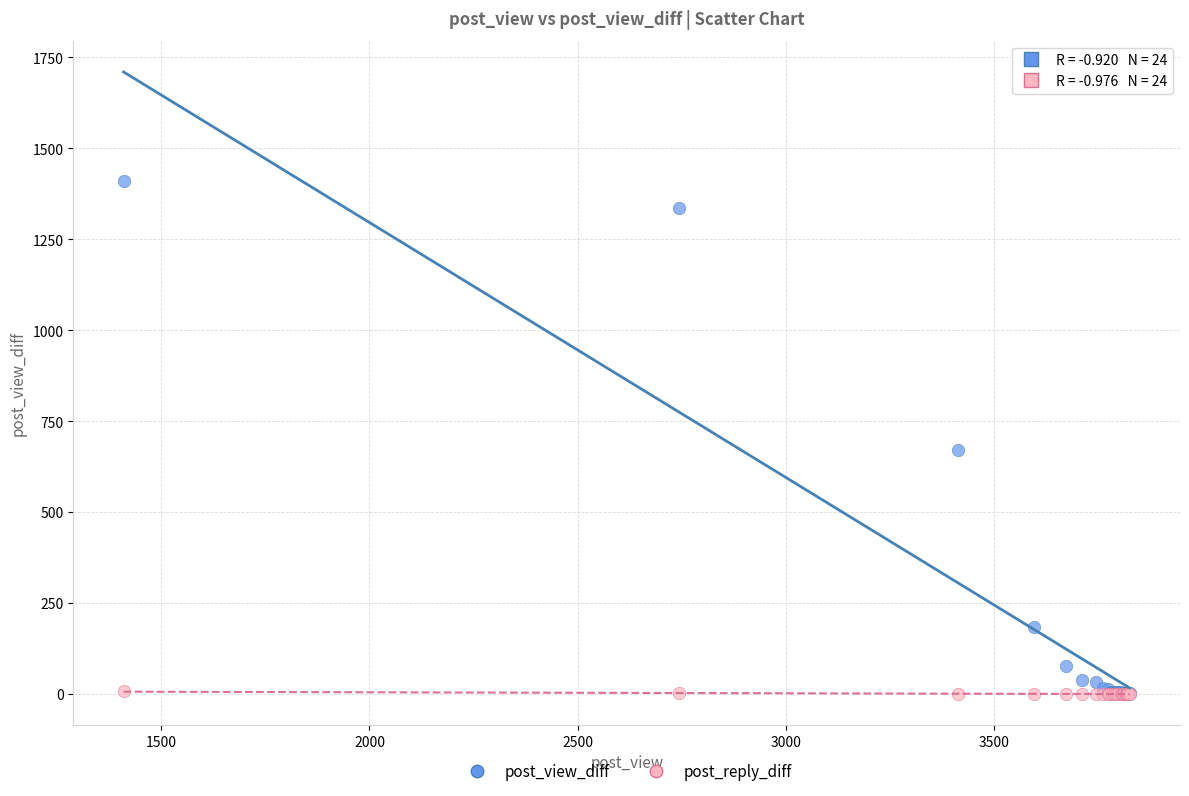

In the post_view_diff series, what Y value is closest to 705?

670